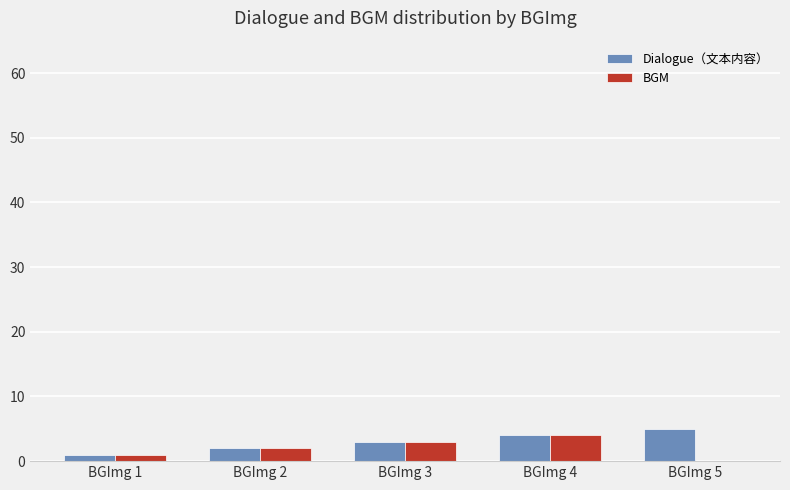

How many distinct data groups are displayed?

2